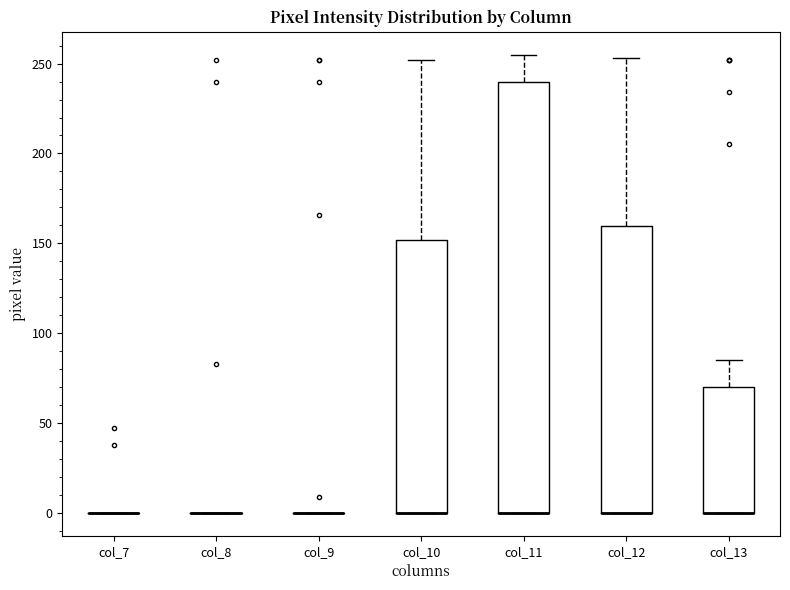

Reading left to right, transcribe this box plot: for each box, give where its median line is, the range the box spans, and where its two whiskers end, as read against the y-axis. The values are not printed on the chart, so give them approximately, as read against the axis.

col_7: box collapsed to a line at 0, whiskers 0 to 0
col_8: box collapsed to a line at 0, whiskers 0 to 0
col_9: box collapsed to a line at 0, whiskers 0 to 0
col_10: median 0 (drawn on the box's lower edge), box 0 to 150, whiskers 0 to 250
col_11: median 0 (drawn on the box's lower edge), box 0 to 240, whiskers 0 to 255
col_12: median 0 (drawn on the box's lower edge), box 0 to 160, whiskers 0 to 255
col_13: median 0 (drawn on the box's lower edge), box 0 to 70, whiskers 0 to 85